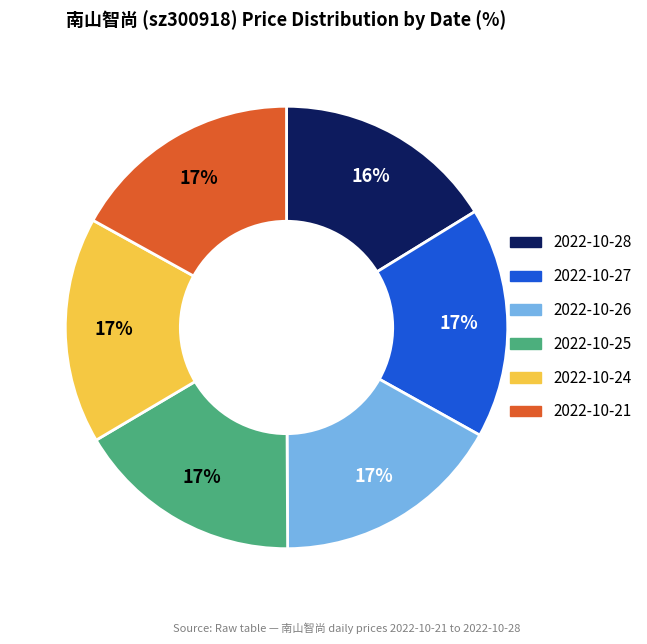

What percentage is the 2022-10-24 slice, to the nearest percent?

17%